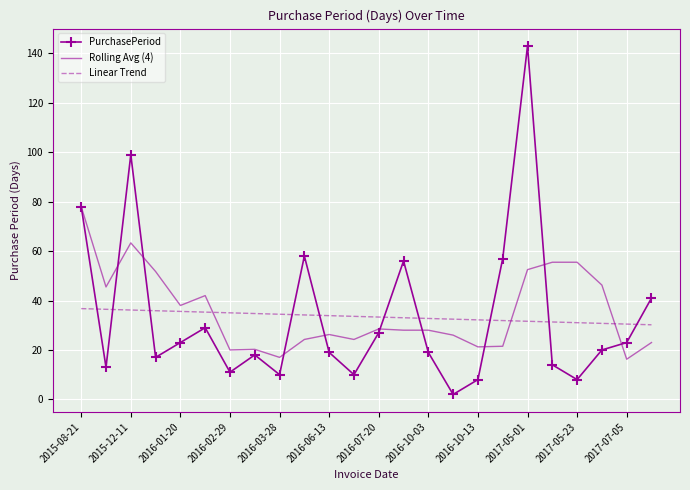

Which series has the widest spread of values?

PurchasePeriod